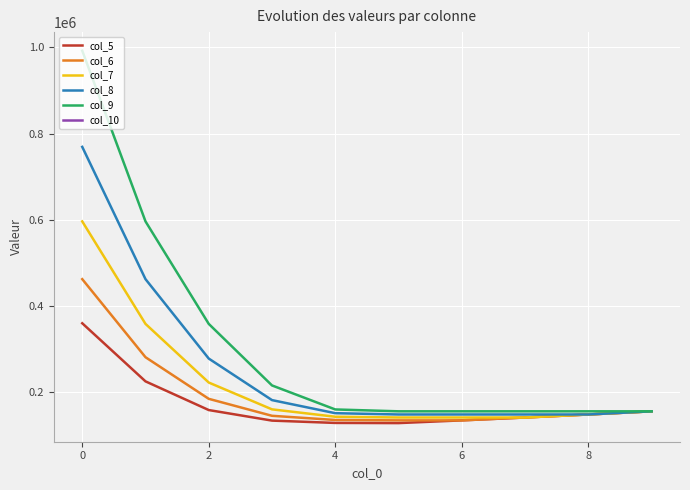

What is the label of the 10th point from the left?

9